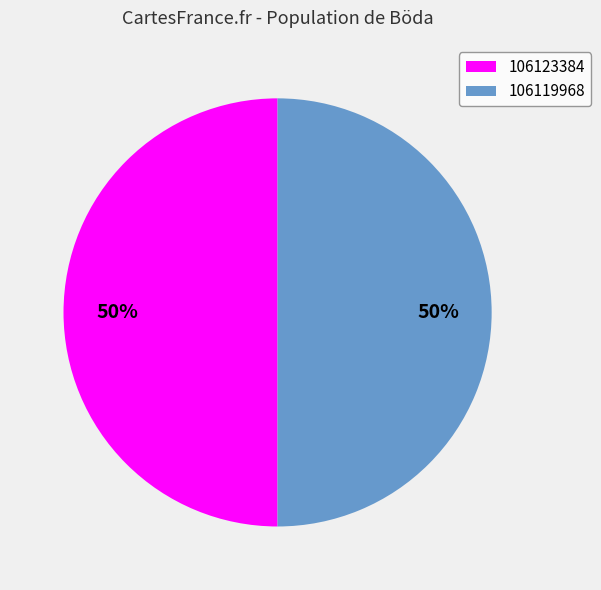

Is the sum of 106123384 and 106119968 greater than half?

Yes